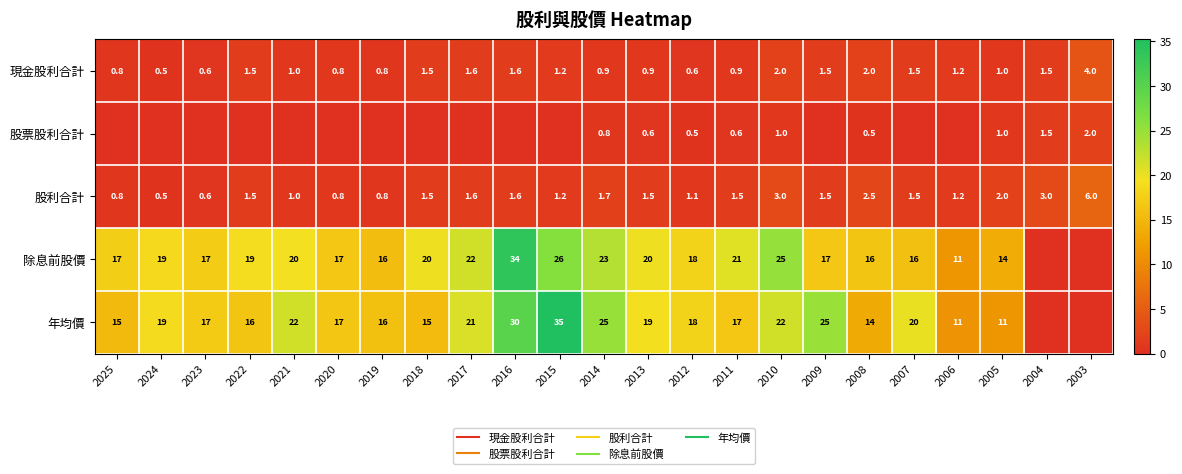

Which has a higher value, 2022 or 2014?

2022